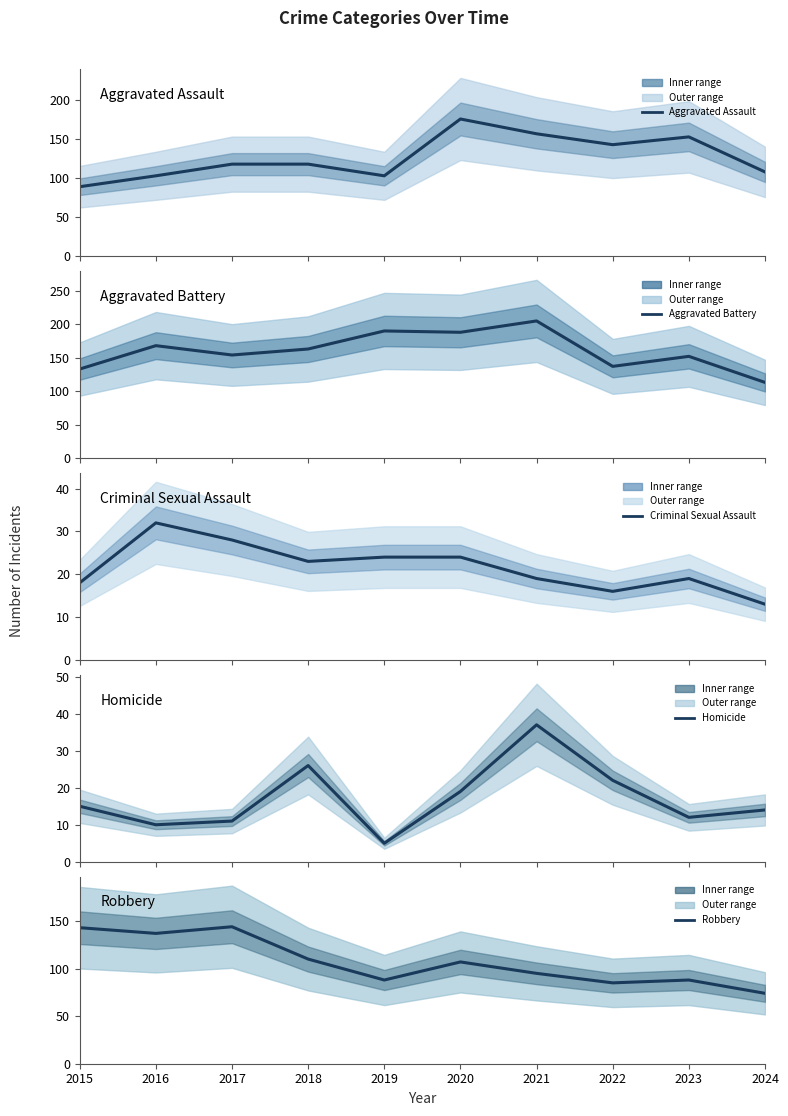

What is the spread (max minus min) of values at 2015?

128